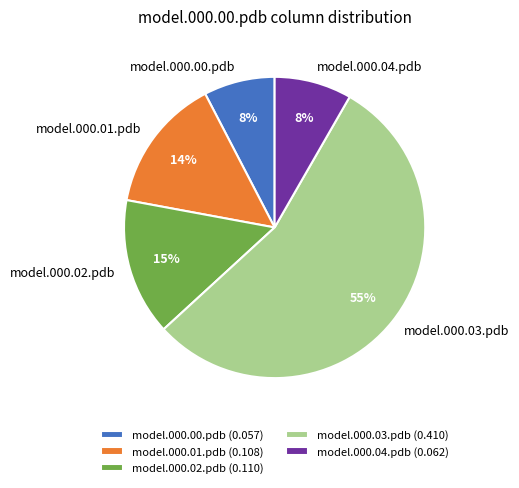

Is there a majority slice in this chart?

Yes